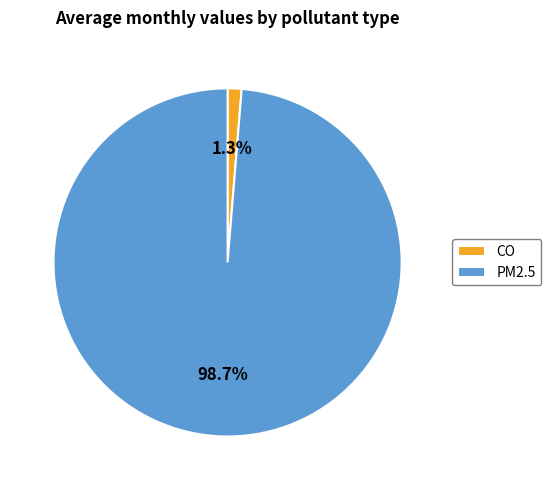

Rank the categories by value from highest to lowest.

PM2.5, CO